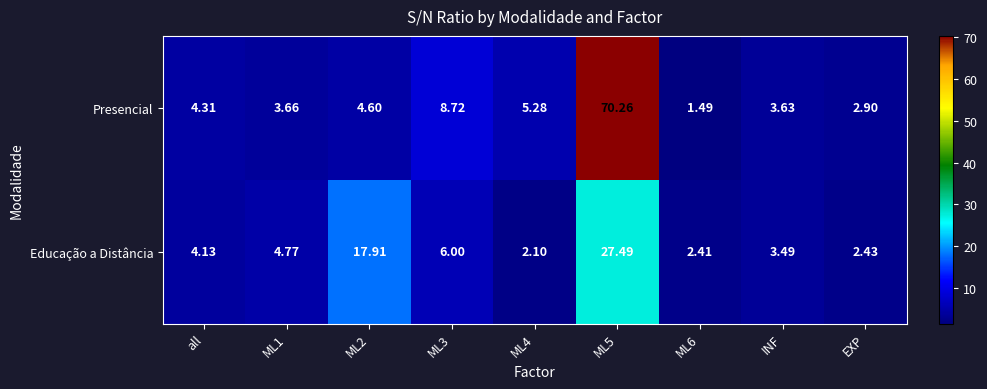

At which label does Presencial first exceed 4?

all